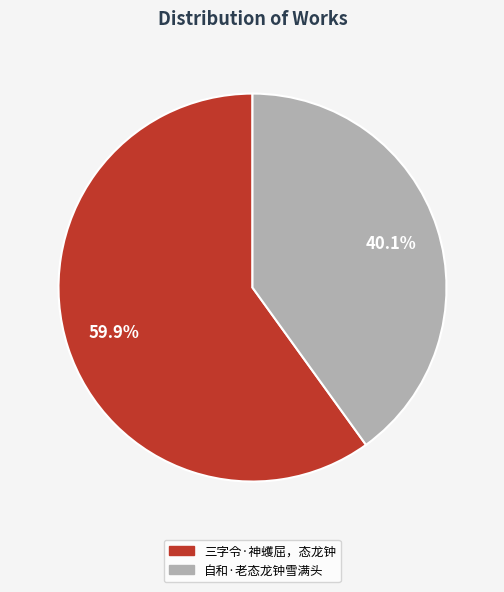

What percentage do 自和·老态龙钟雪满头 and 三字令·神蠖屈，态龙钟 together represent?

100.0%